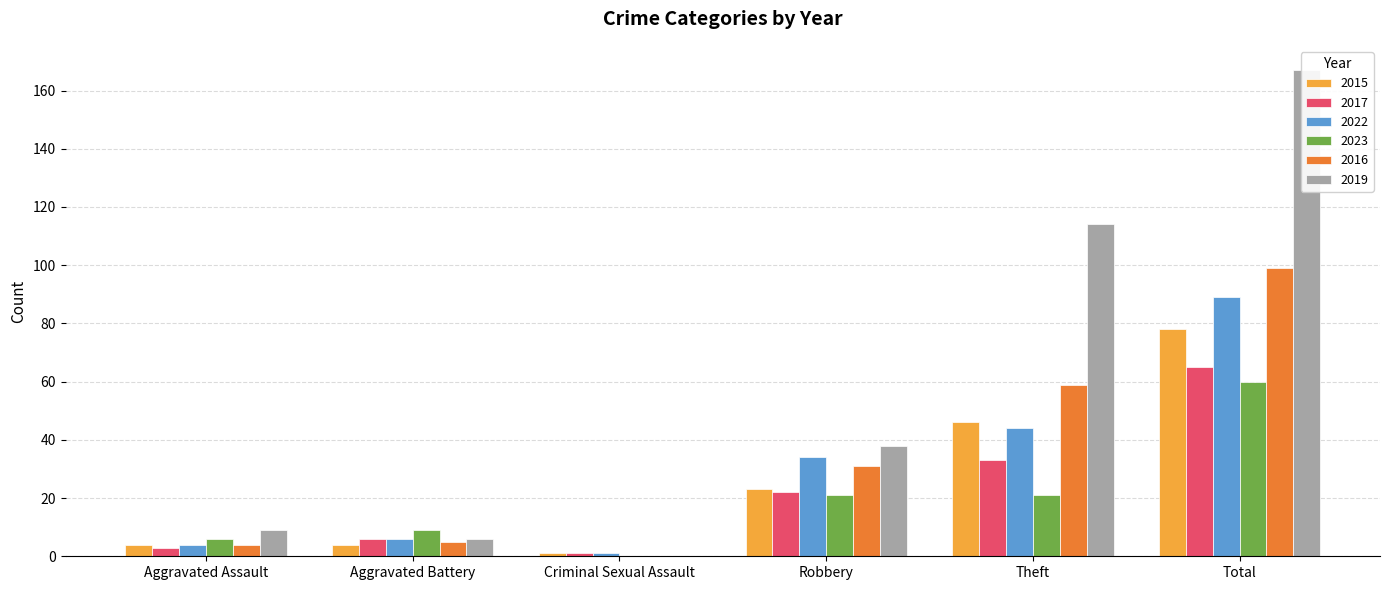

Rank the series by their maximum value, from lowest to highest.

2023, 2017, 2015, 2022, 2016, 2019